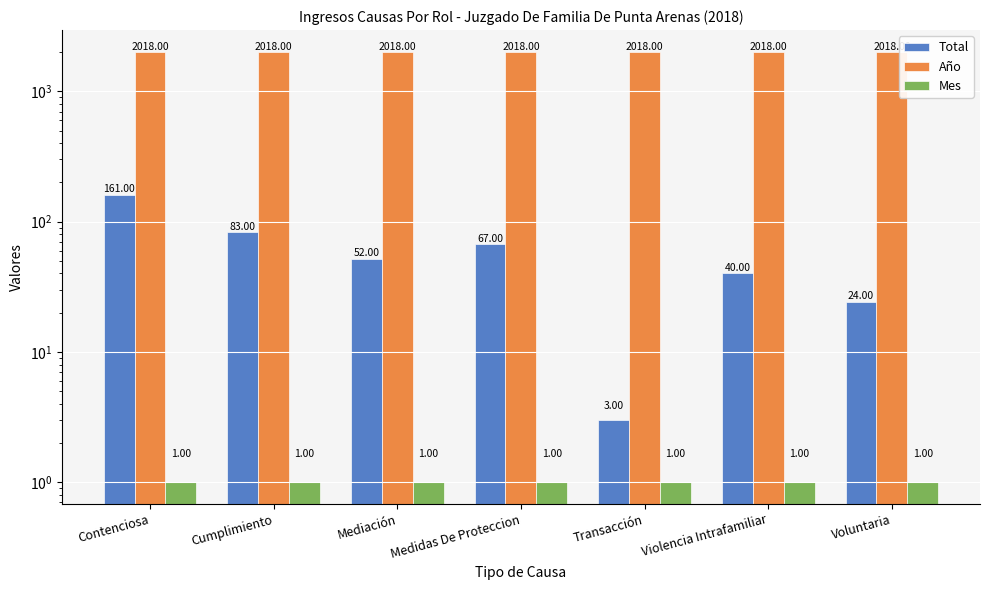

Which label corresponds to the largest value in the chart?

Contenciosa